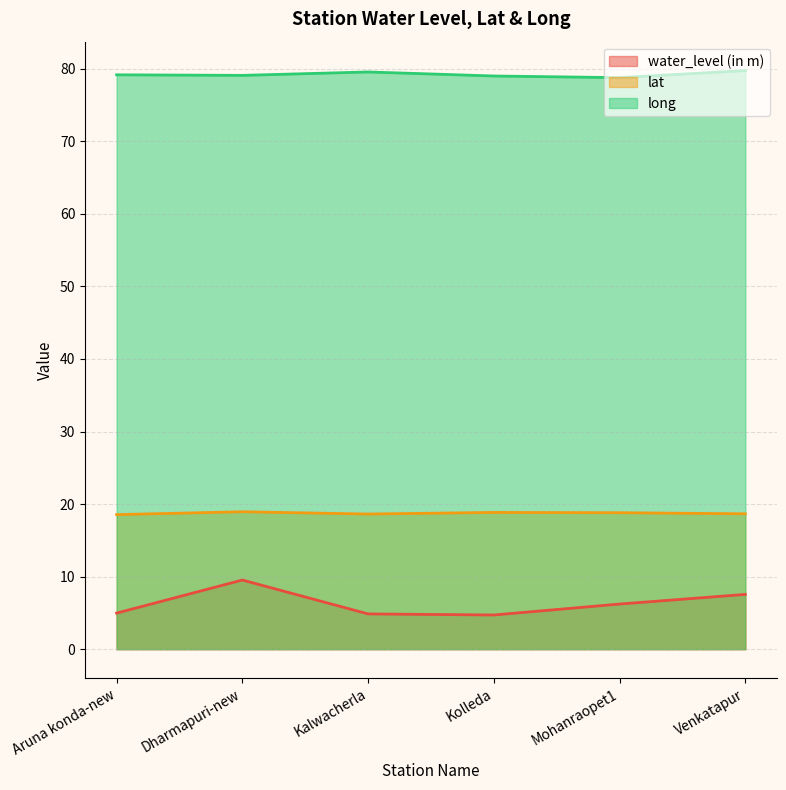

Reading left to right, extract all data points from this chart.

water_level (in m): Aruna konda-new=5.0	Dharmapuri-new=9.5	Kalwacherla=4.9	Kolleda=4.7	Mohanraopet1=6.2	Venkatapur=7.5
lat: Aruna konda-new=18.5	Dharmapuri-new=18.9	Kalwacherla=18.6	Kolleda=18.9	Mohanraopet1=18.8	Venkatapur=18.7
long: Aruna konda-new=79.2	Dharmapuri-new=79.1	Kalwacherla=79.6	Kolleda=79.0	Mohanraopet1=78.8	Venkatapur=79.8